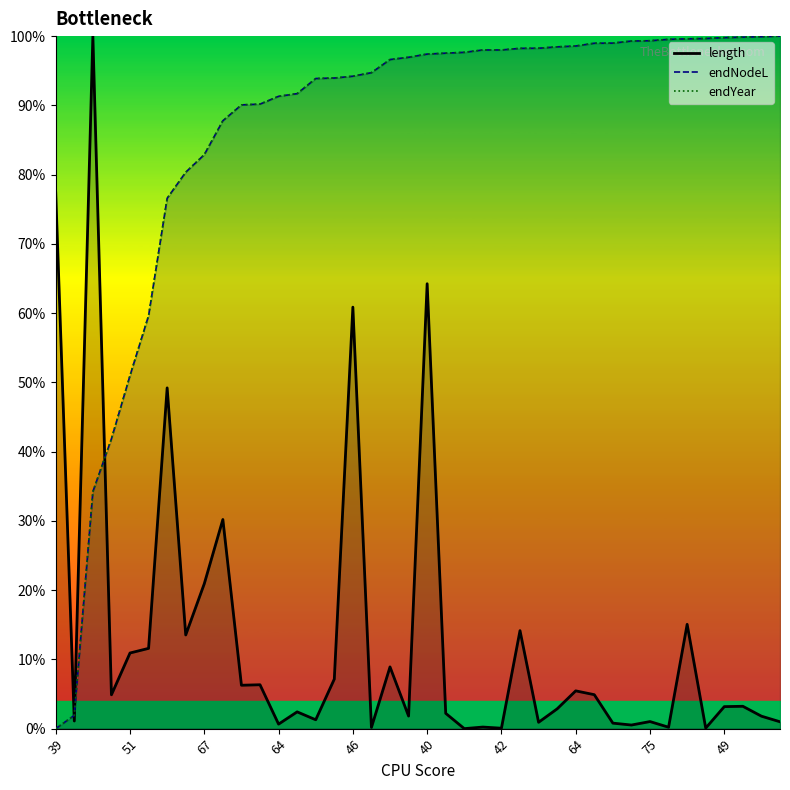

Between 51 and 52, which is larger?

52